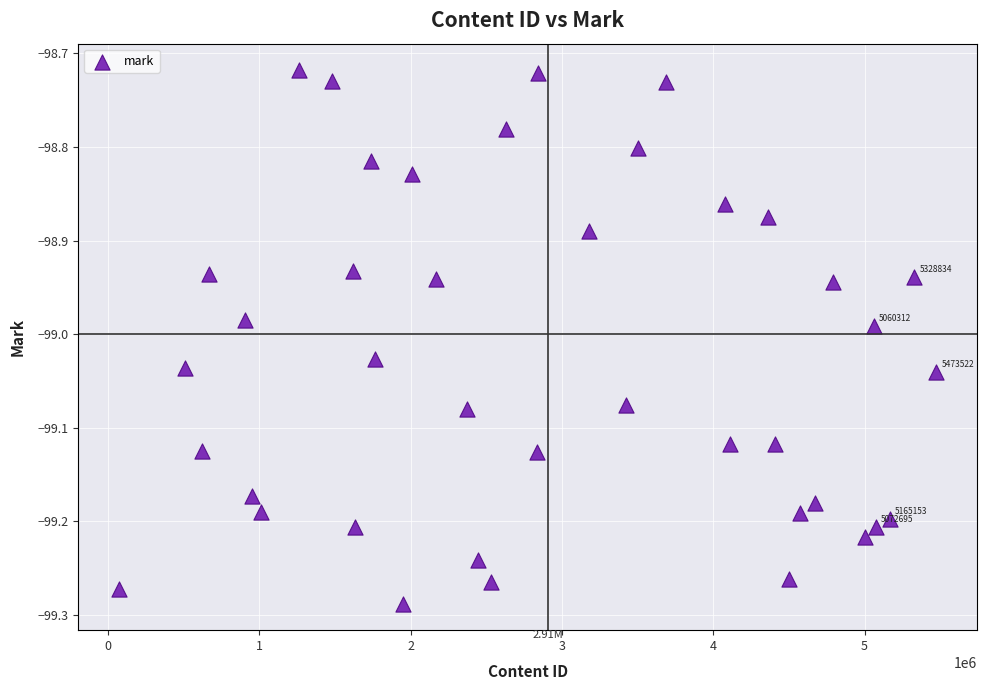

What is the range of X values (max minus min)?

5400594.0